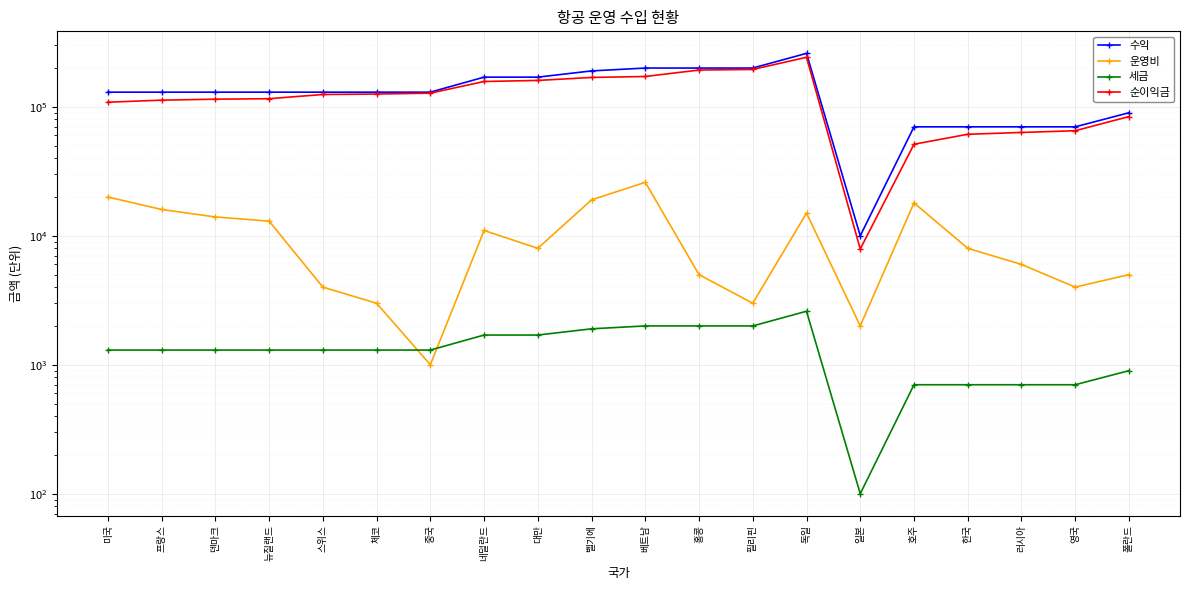

Count the number of data series in this chart.

4